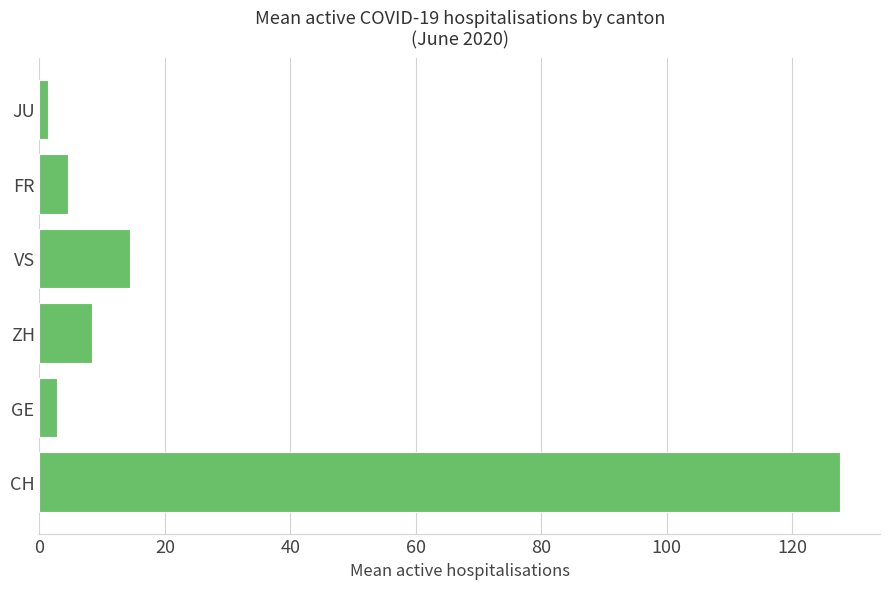

Are the bars horizontal?

Yes